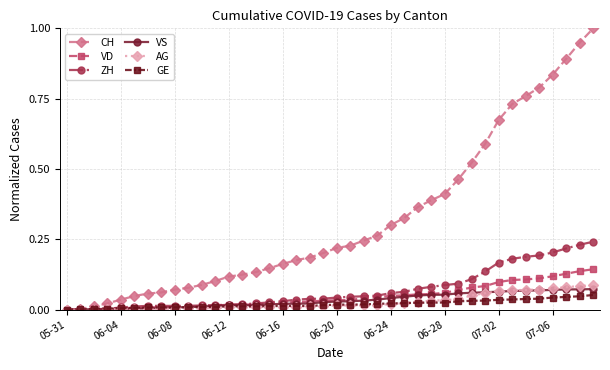

Which series has the widest spread of values?

CH